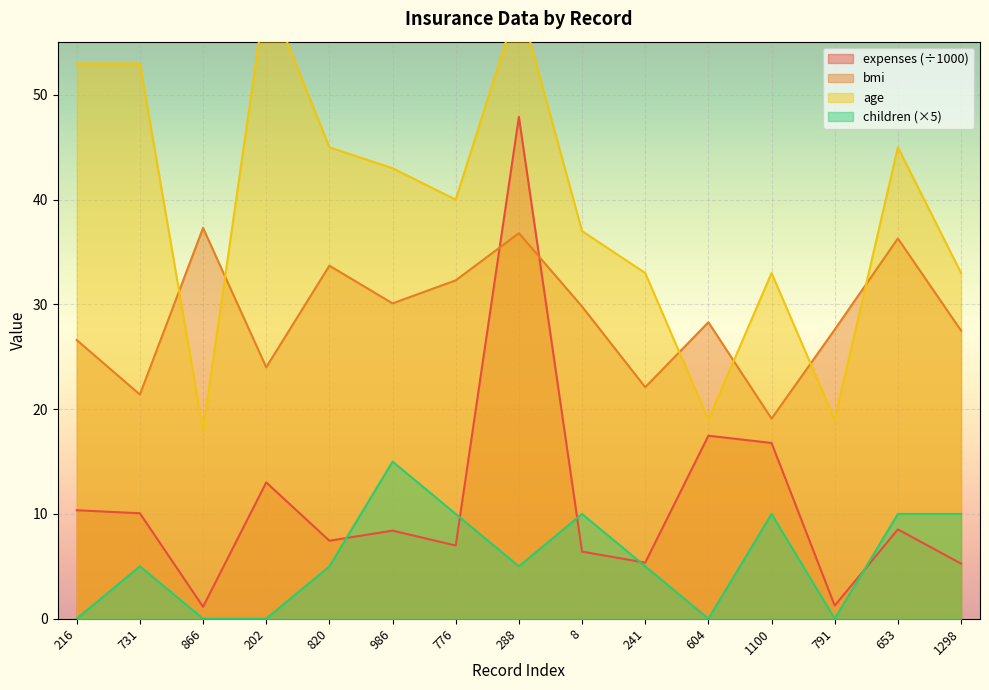

True or false: bmi has a value of 26.6 at 216.

True